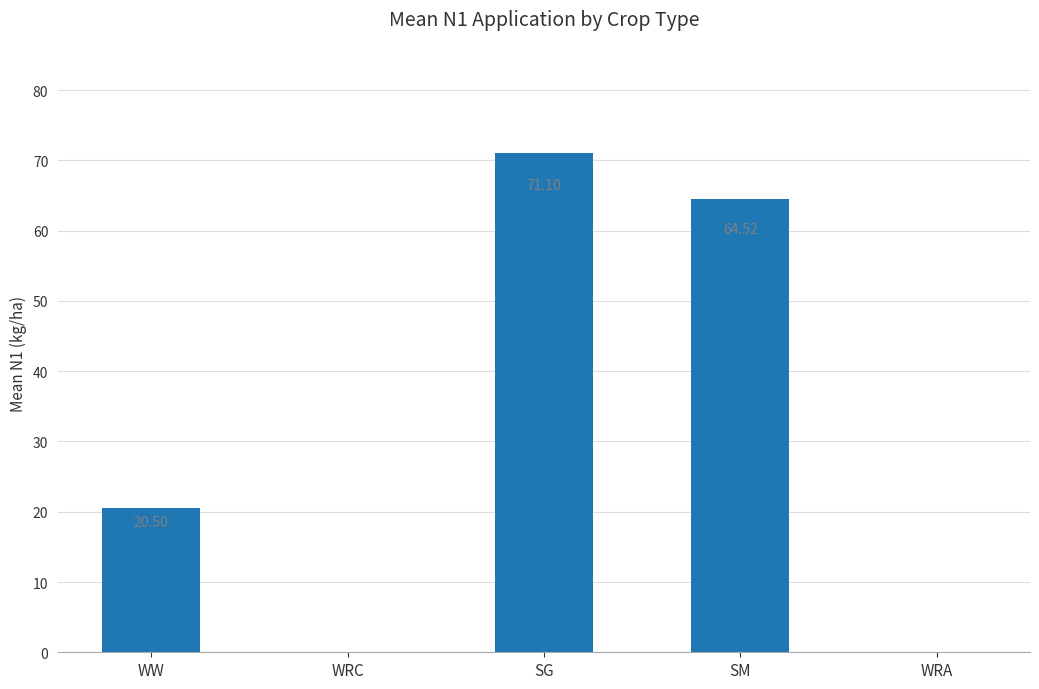

Reading left to right, extract all data points from this chart.

WW=20.5	WRC=0.0	SG=71.1	SM=64.5	WRA=0.0